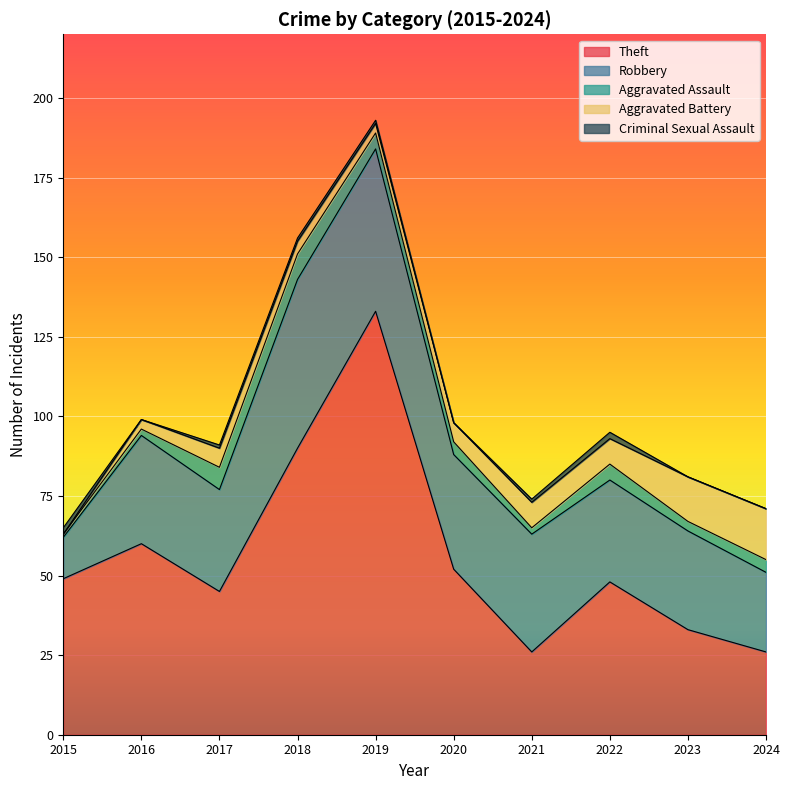

Which series has the largest total across all categories?

Theft